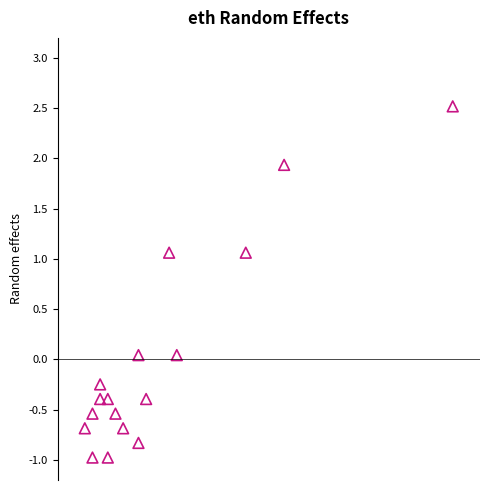

What is the range of Y values (max minus min)?

3.5